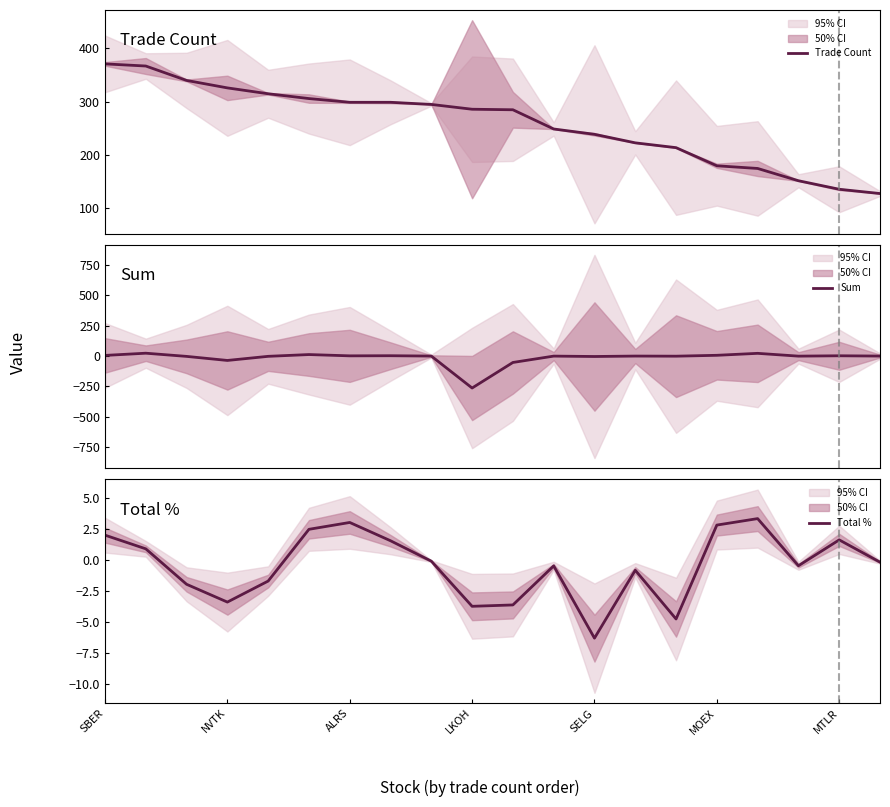

What value does the Total % series have at MTLR?

1.6